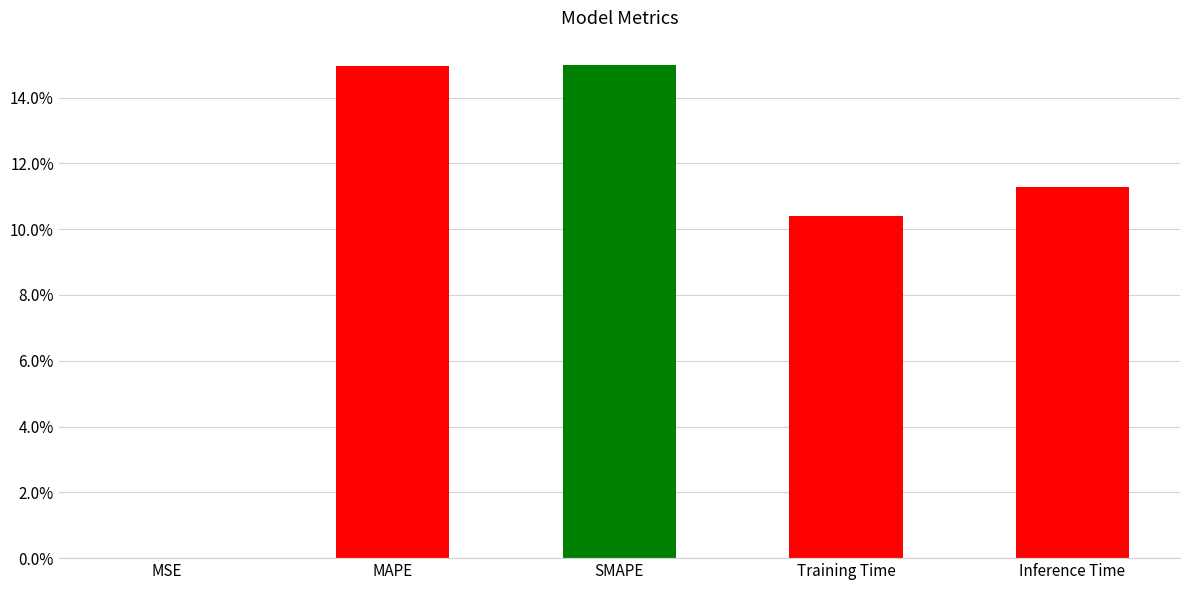

What is the value of the 3rd bar from the left?

0.1